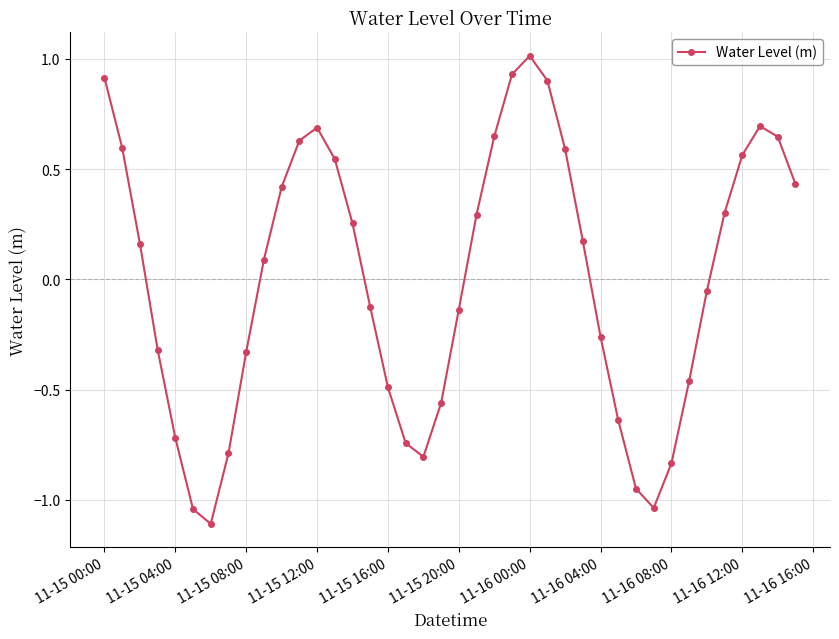

How many positive values are there?

21